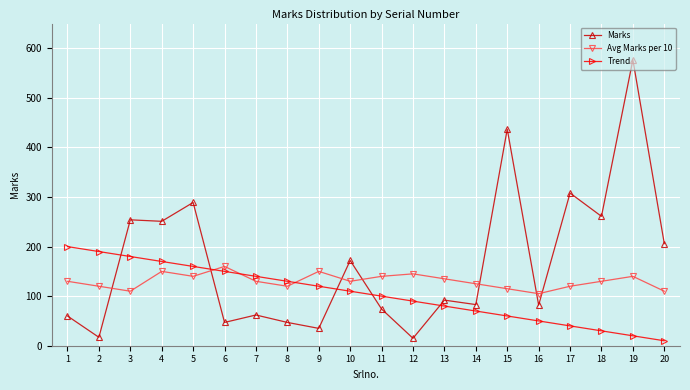

After their last crossing, which series has the higher values: Marks or Trend?

Marks